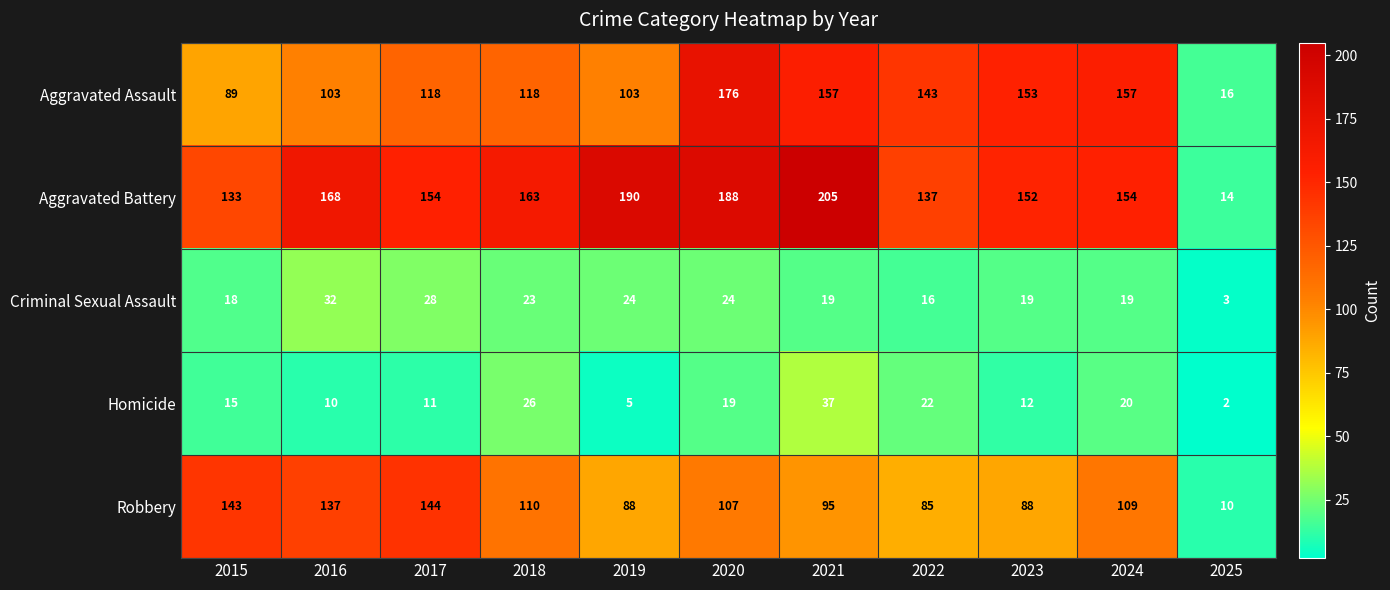

What is the minimum value shown in the chart?

2